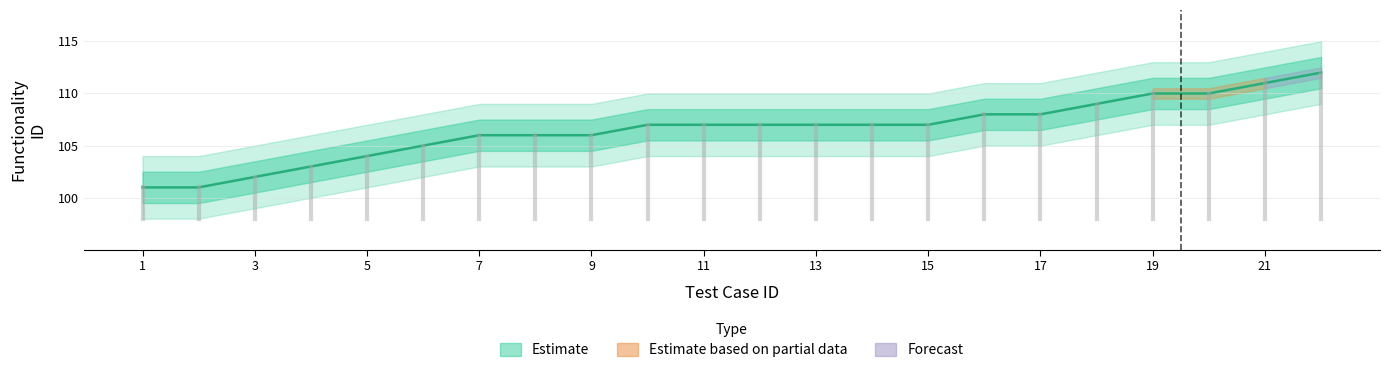

What is the sum of the values at 17 and 14?

215